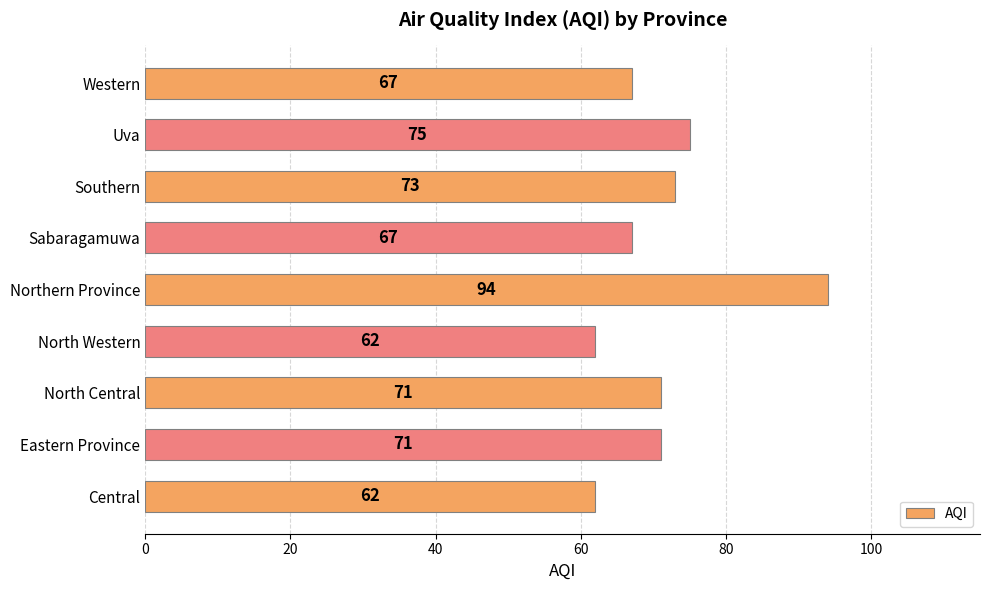

What is the maximum value shown in the chart?

94